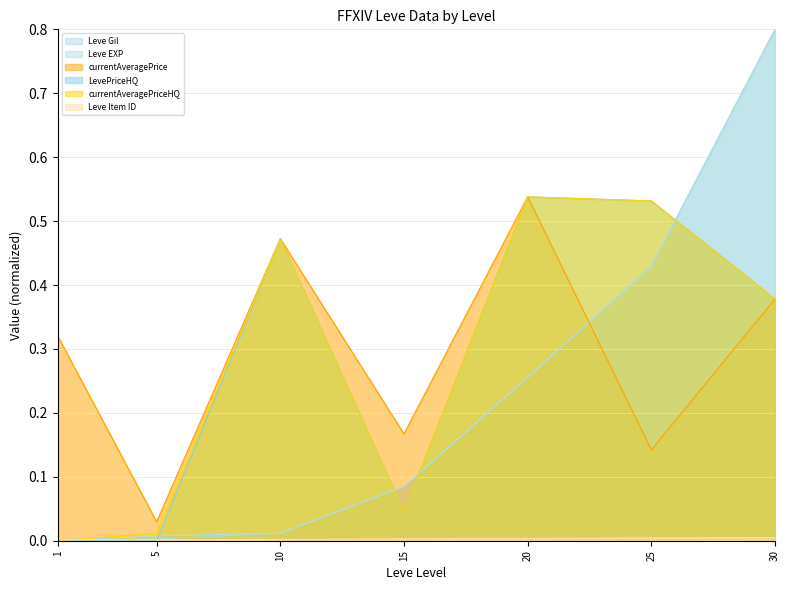

What is the value of the Leve Gil point at the 6th from the left?

0.4